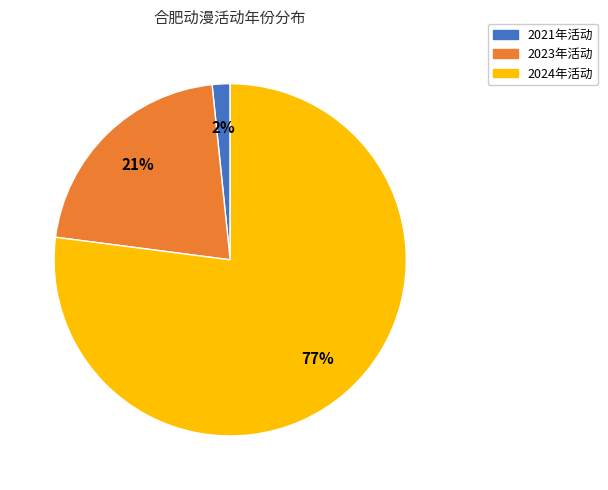

To the nearest percent, what is the difference between the largest and smallest slice percentages?

75%